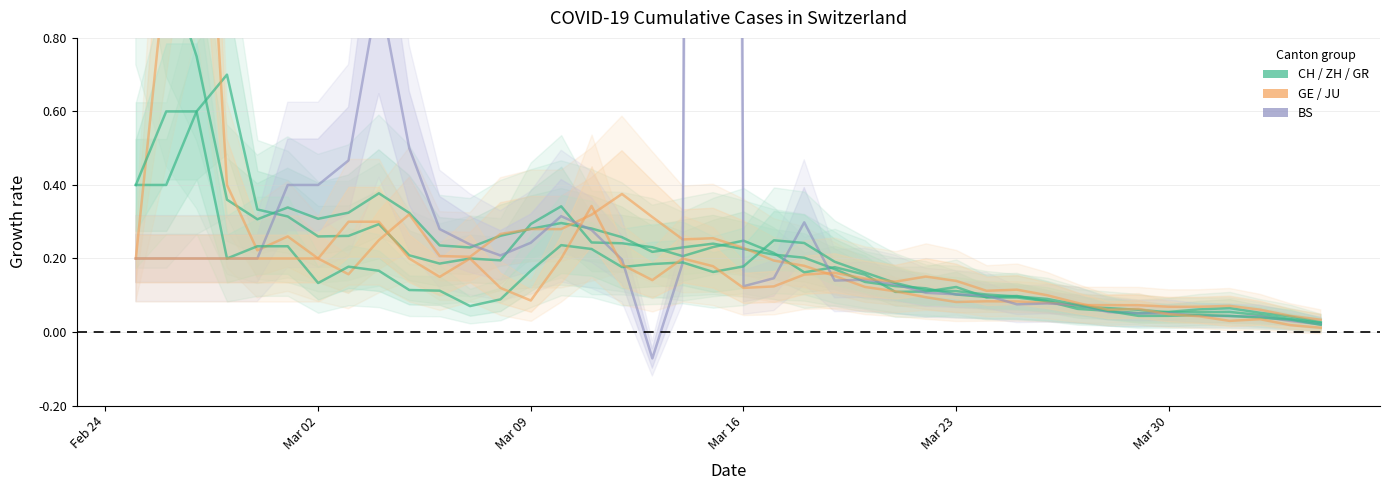

Does the chart display data point markers on the line(s)?

No